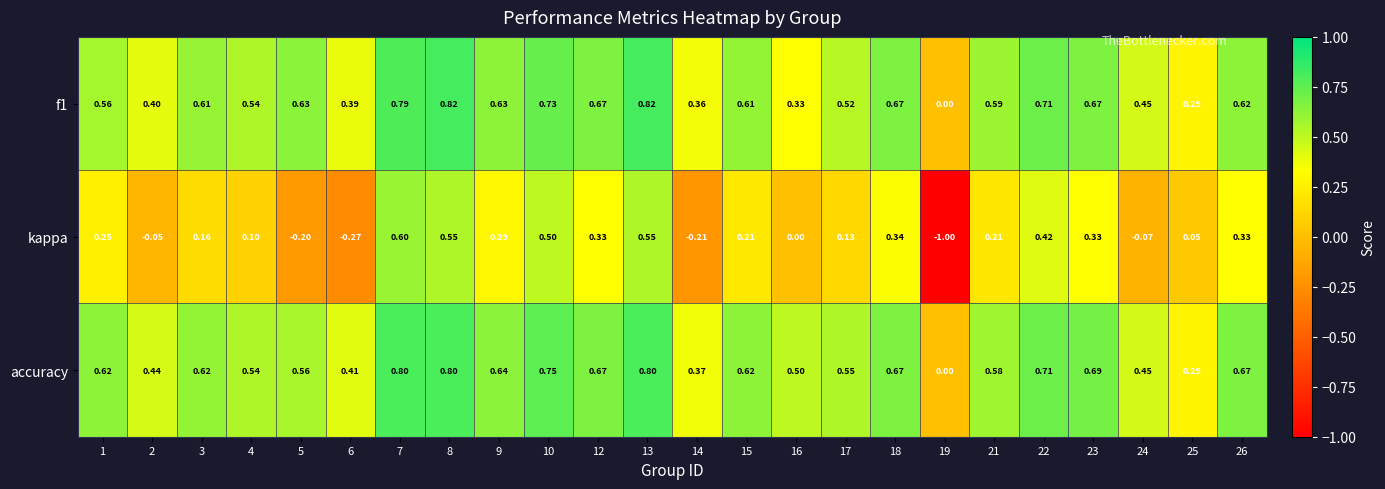

Is the value of kappa at 26 greater than the value of f1 at 25?

Yes